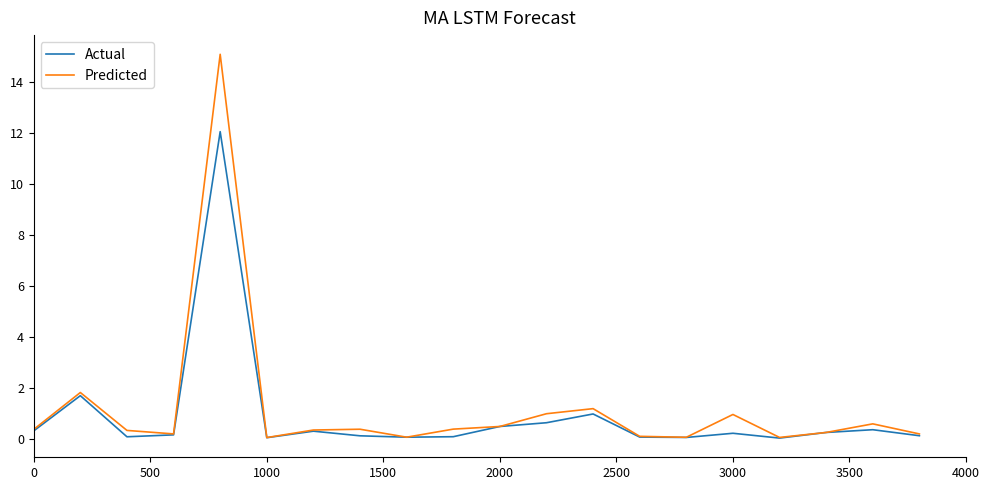

List the series in order of their peak value, highest first.

Predicted, Actual